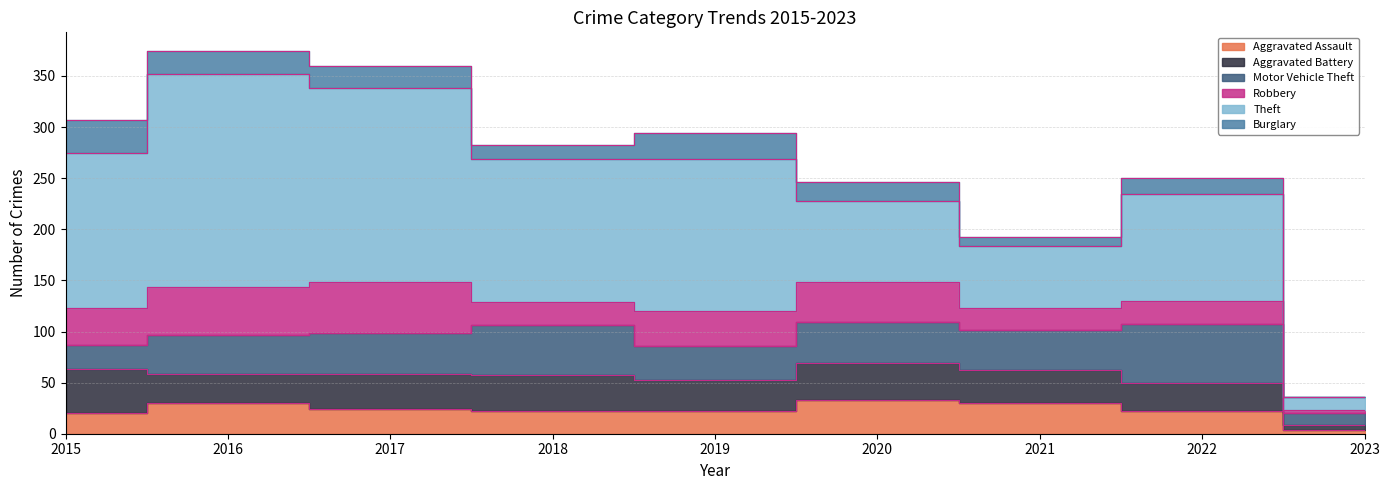

True or false: Theft and Burglary intersect in this chart.

False